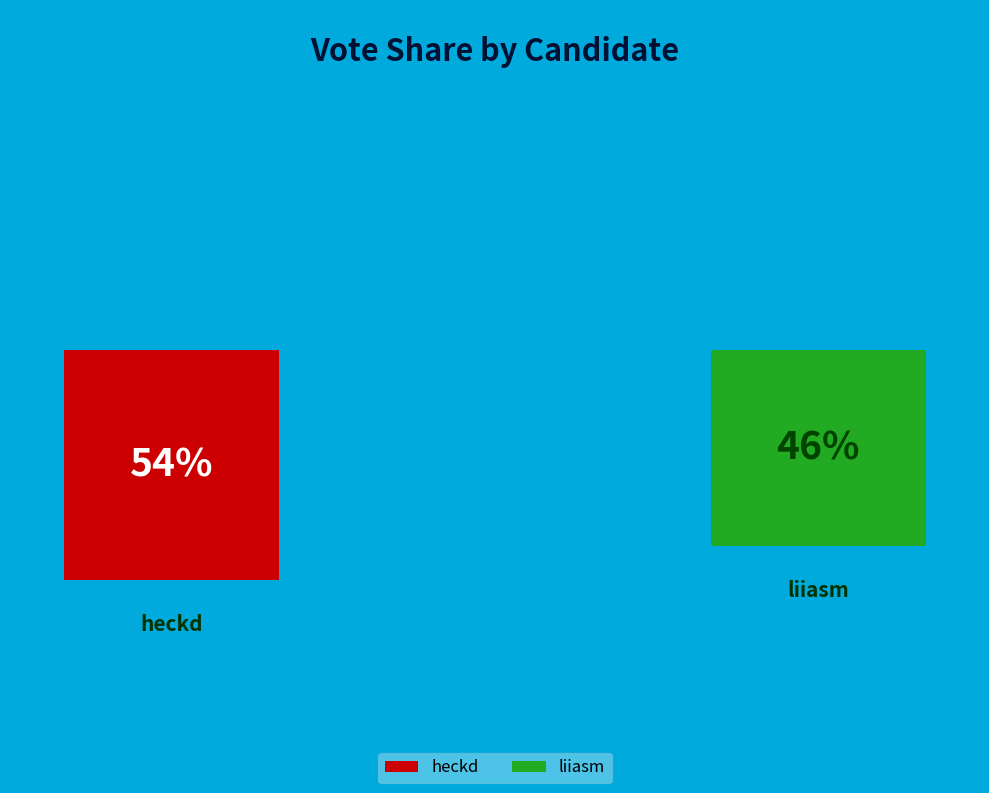

Combined, do heckd and liiasm account for over 50%?

Yes